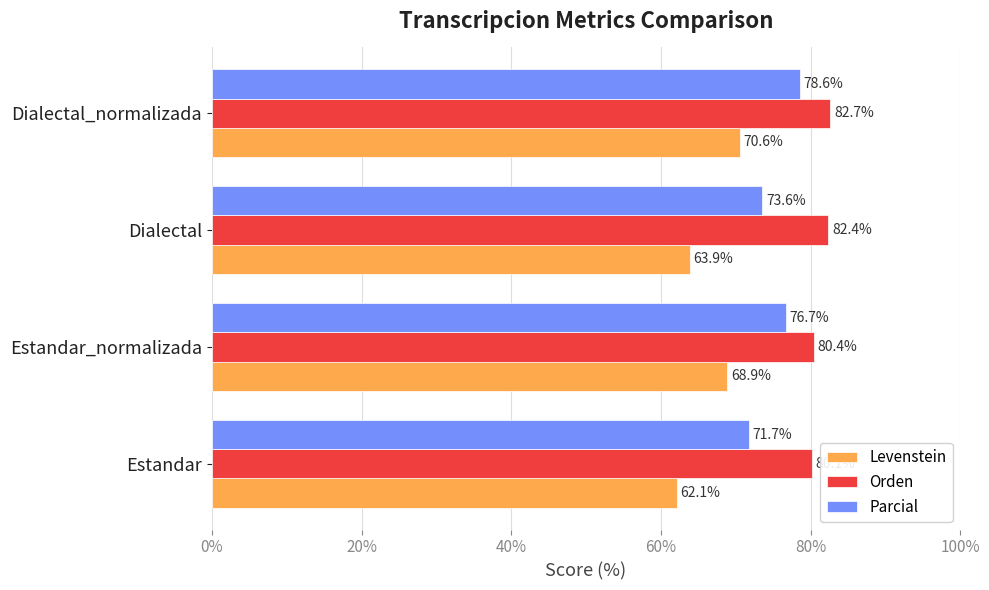

At which category is the sum across all series the highest?

Dialectal_normalizada